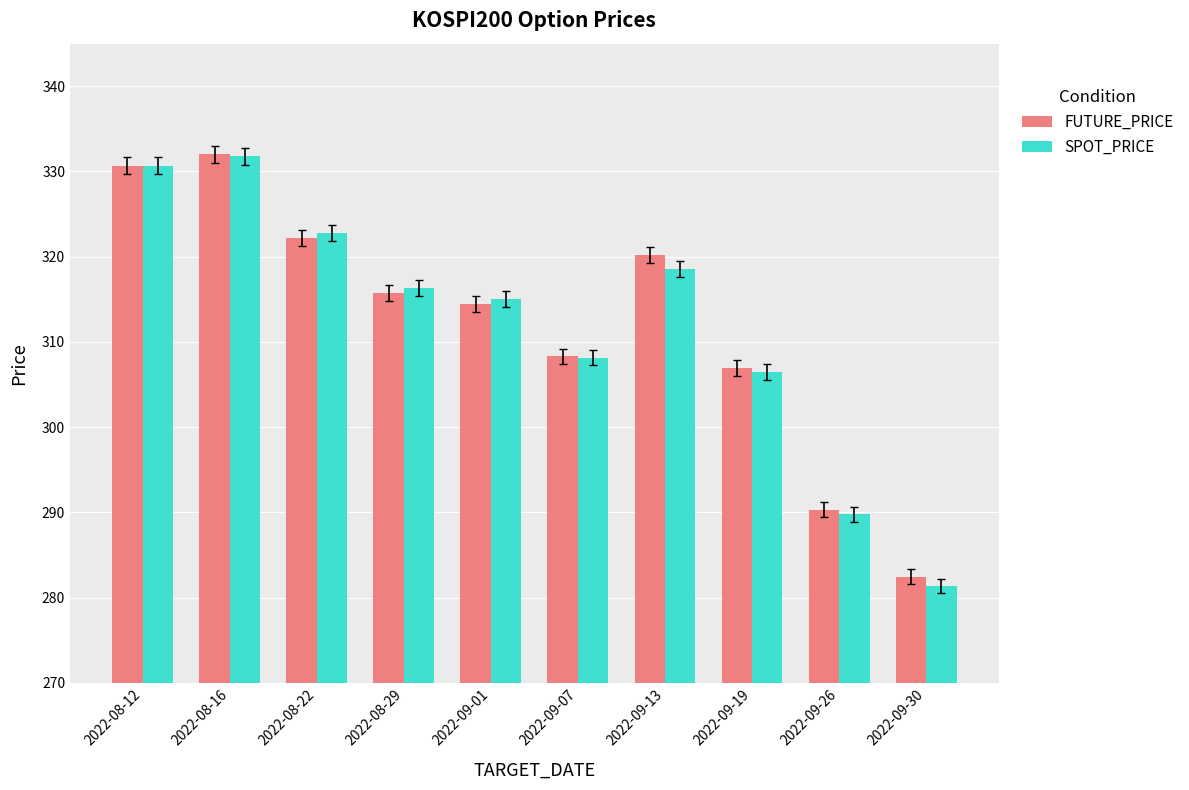

Does the chart contain any negative values?

No